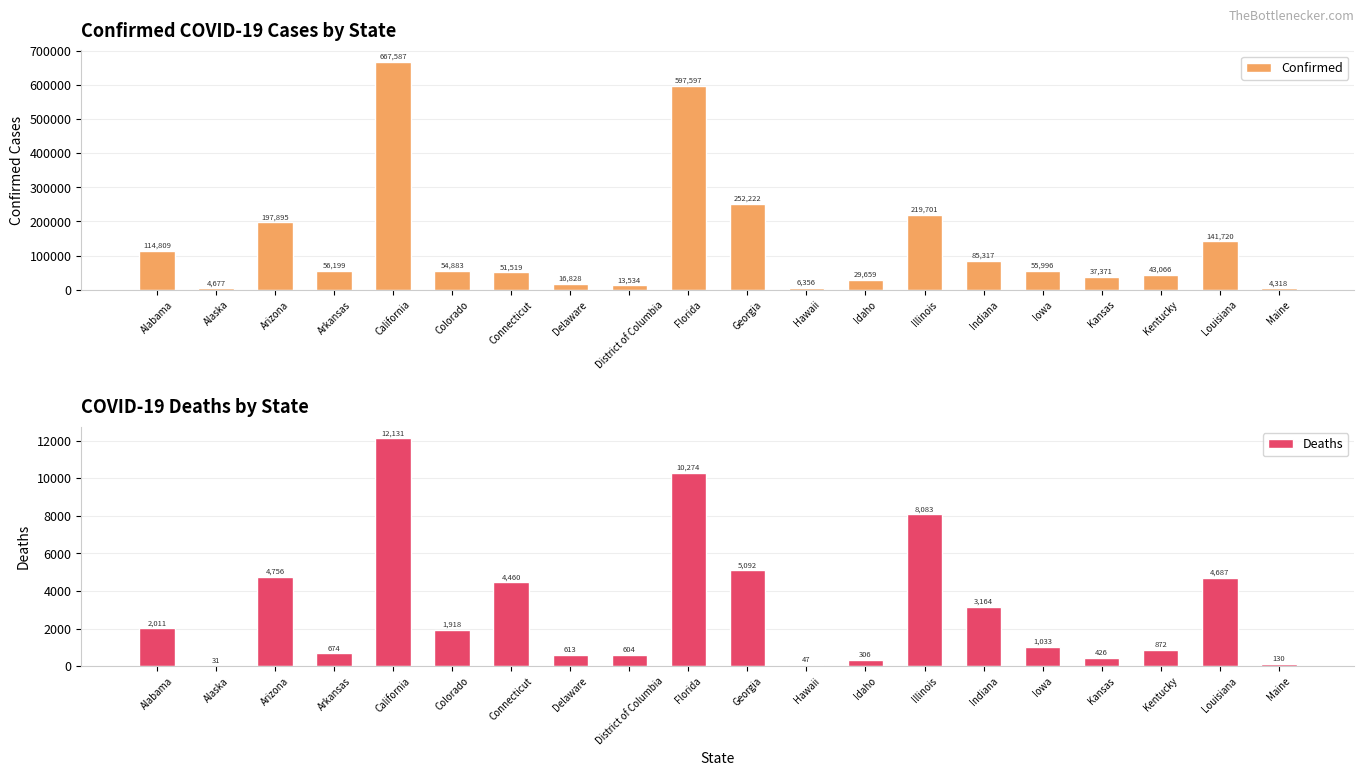

The value of Deaths at Colorado is 3062. True or false?

False